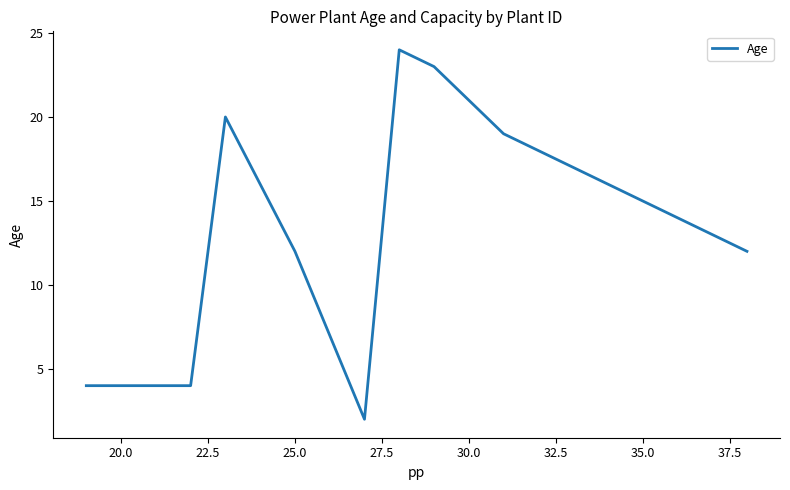

What is the greatest value displayed?

24